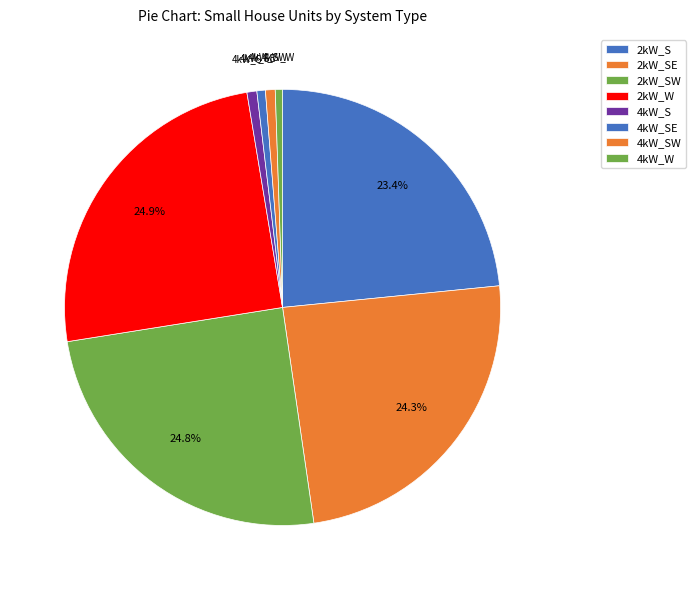

Count the number of slices in the pie.

8